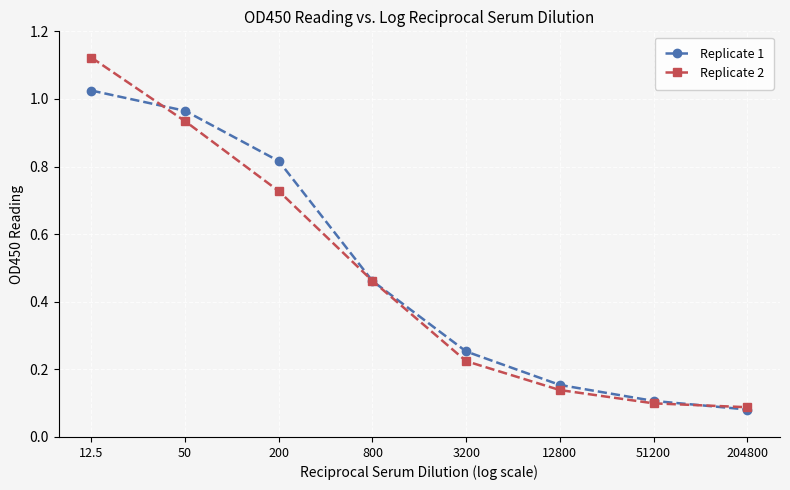

How many series are shown in this chart?

2